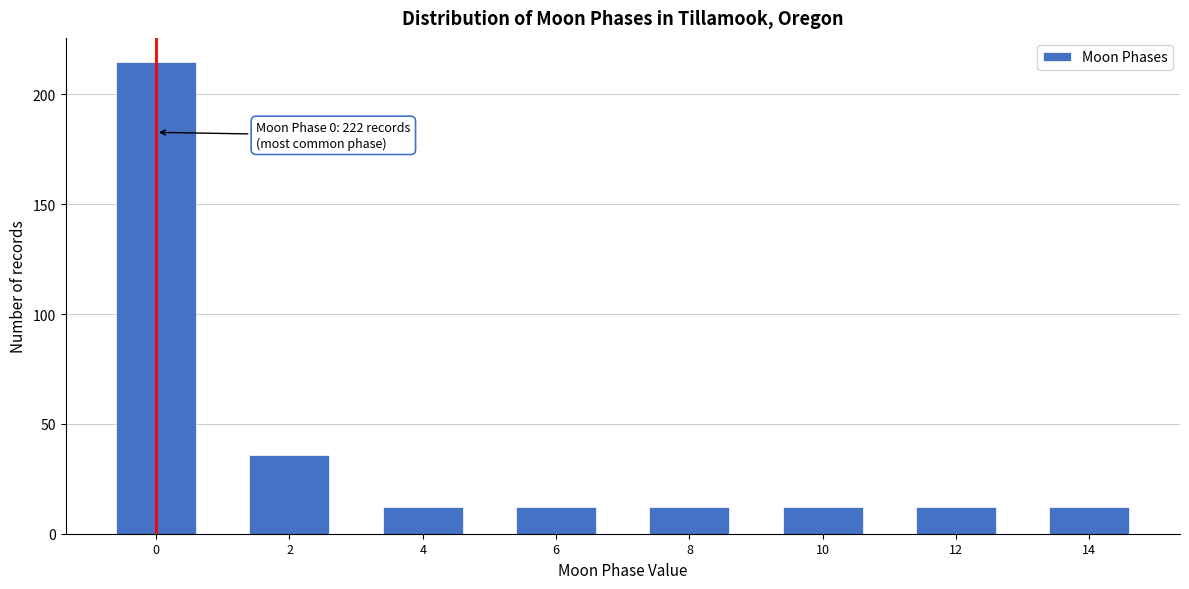

Reading right to left, list all the values displayed in this chart.

12	12	12	12	12	12	36	215